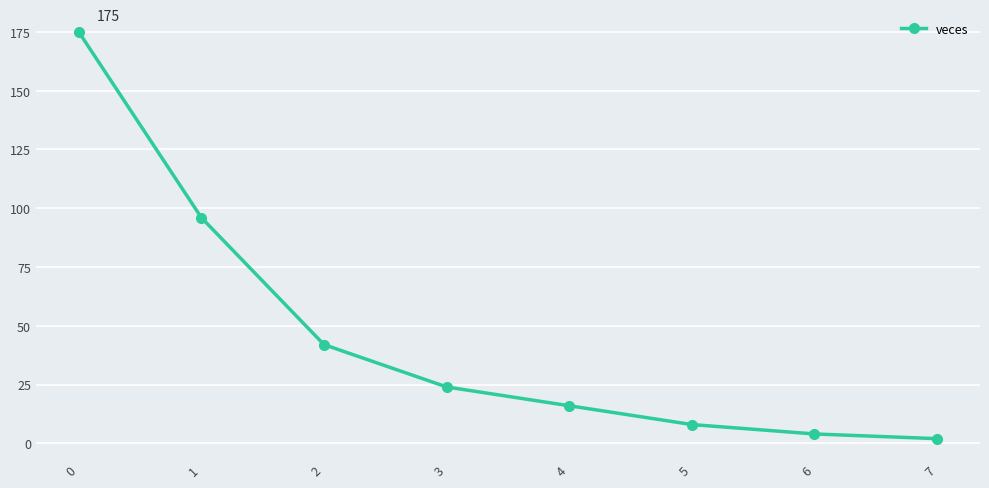

How many data points does each series have?

8